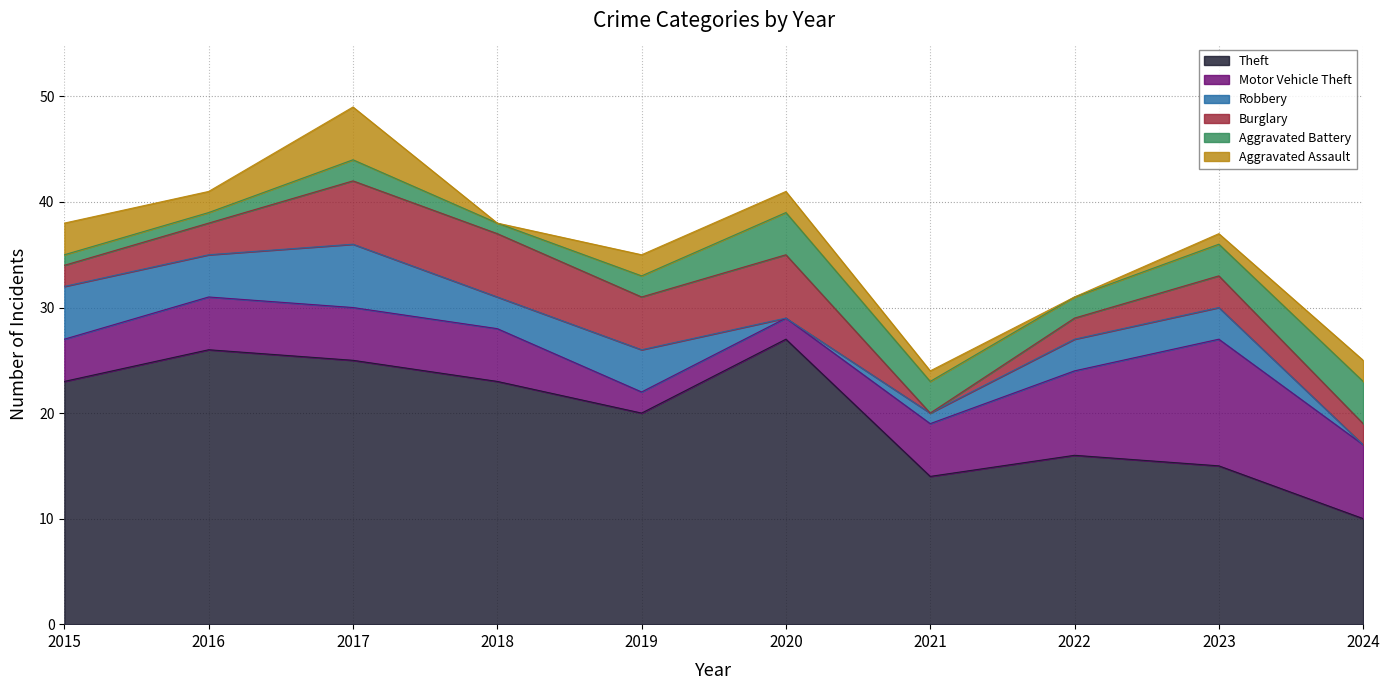

Is it true that Robbery equals 2 at 2019?

False